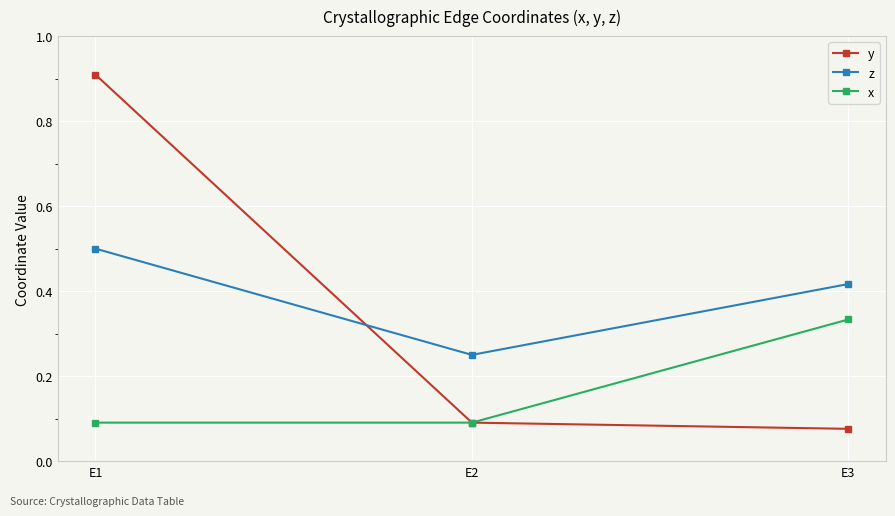

How many lines are shown in the chart?

3